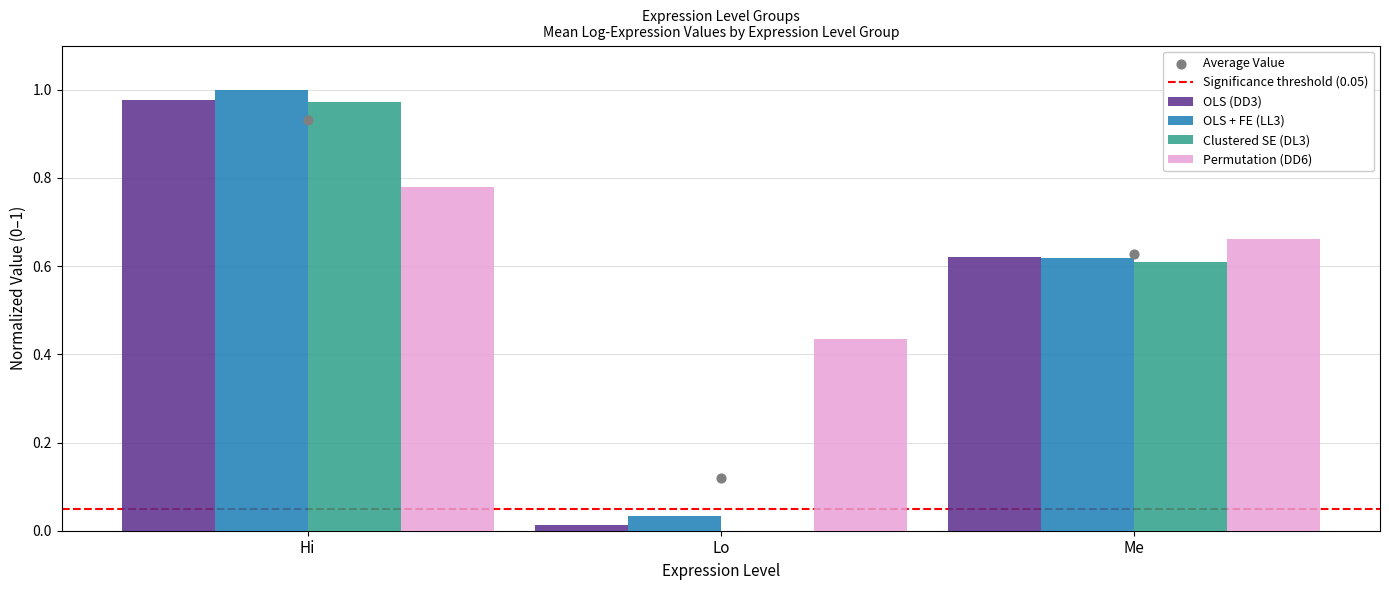

Which series reaches the minimum Y coordinate?

Clustered SE (DL3)